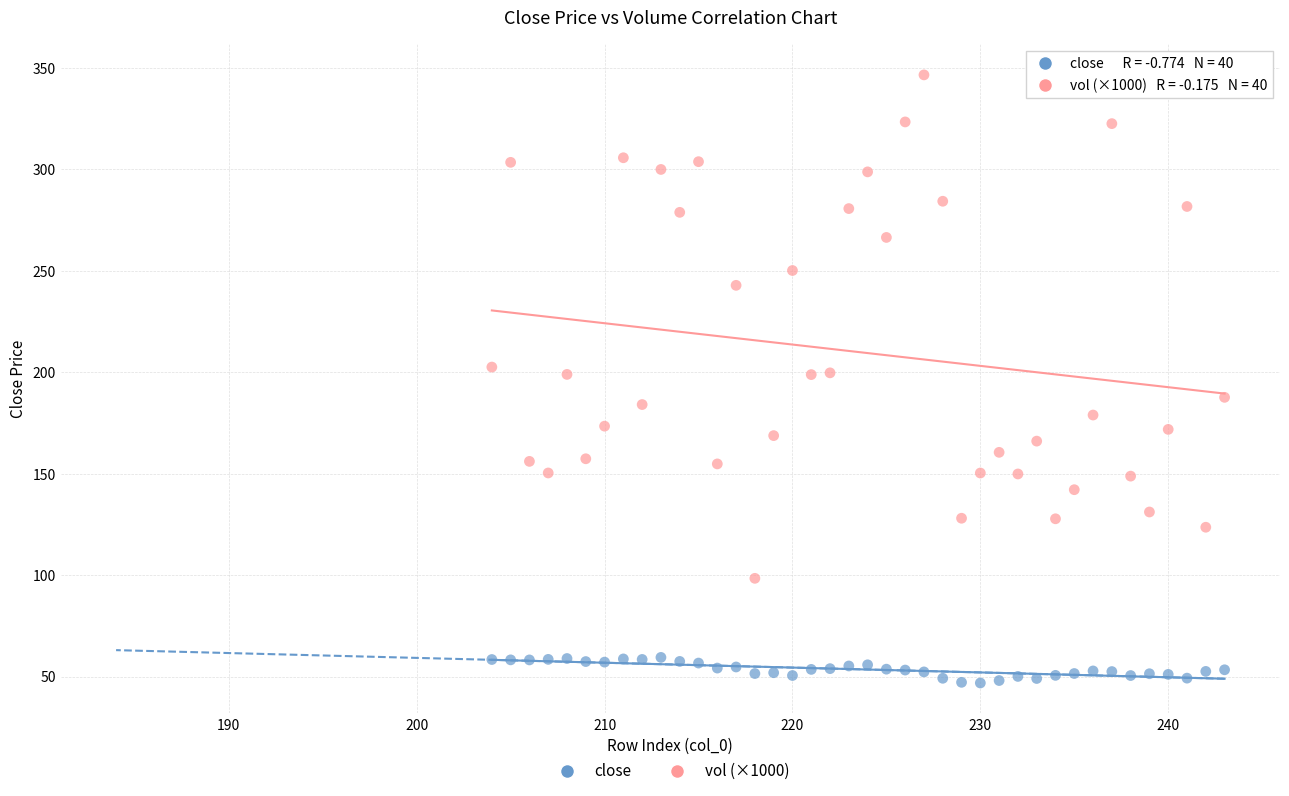

Which series has the widest spread of Y values?

vol (×1000)